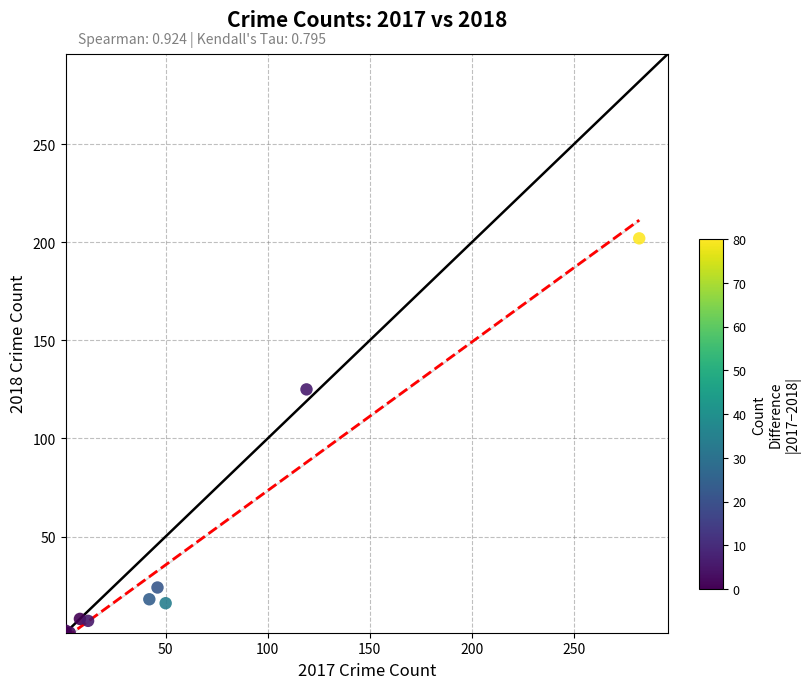

What Y value in the scatter plot is closest to 101?

125